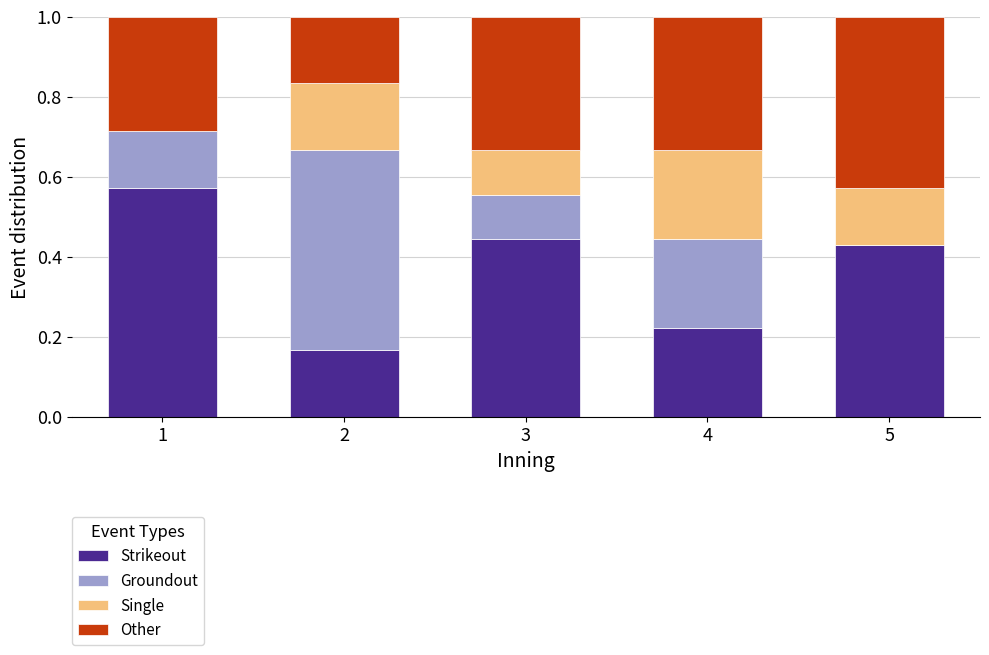

What is the total value across all series at 5?

1.0